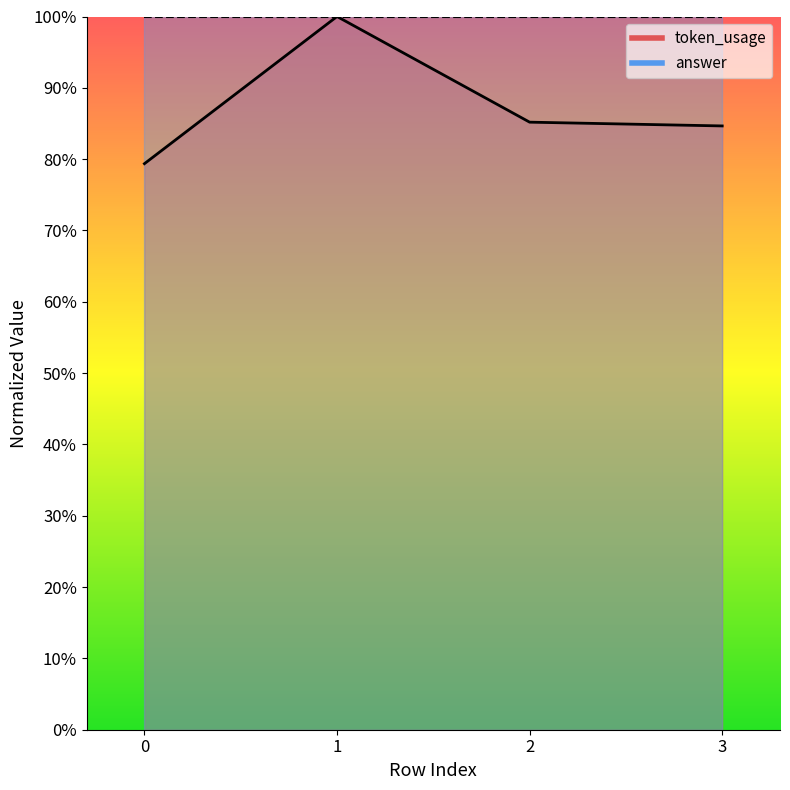

The chart shows a value of 58.4 at 1. True or false?

False